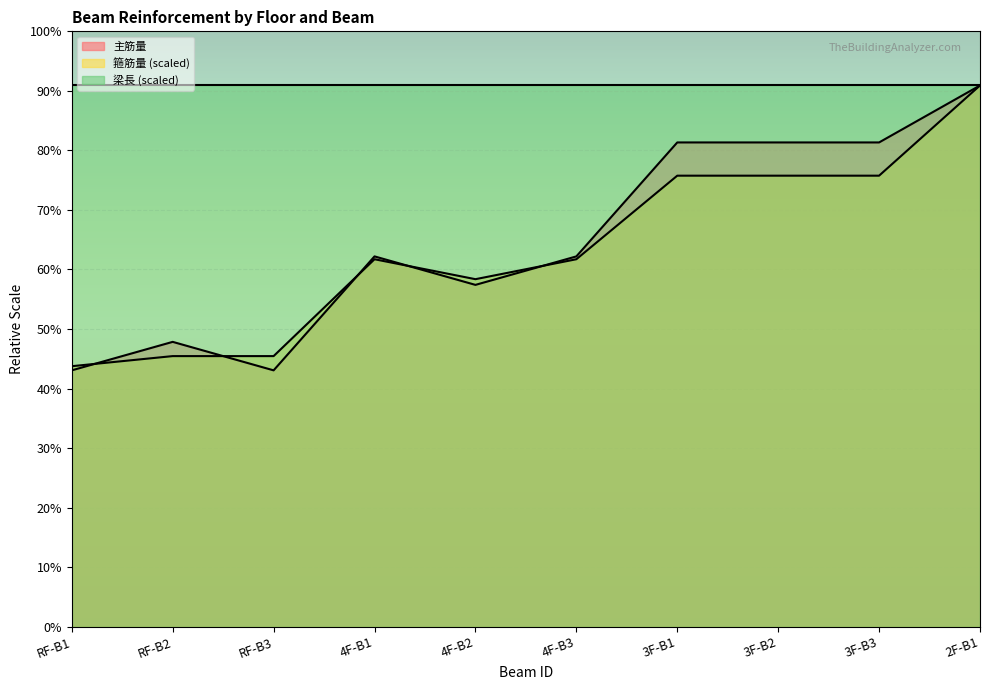

How many values in the 主筋量 series exceed 11856?

6